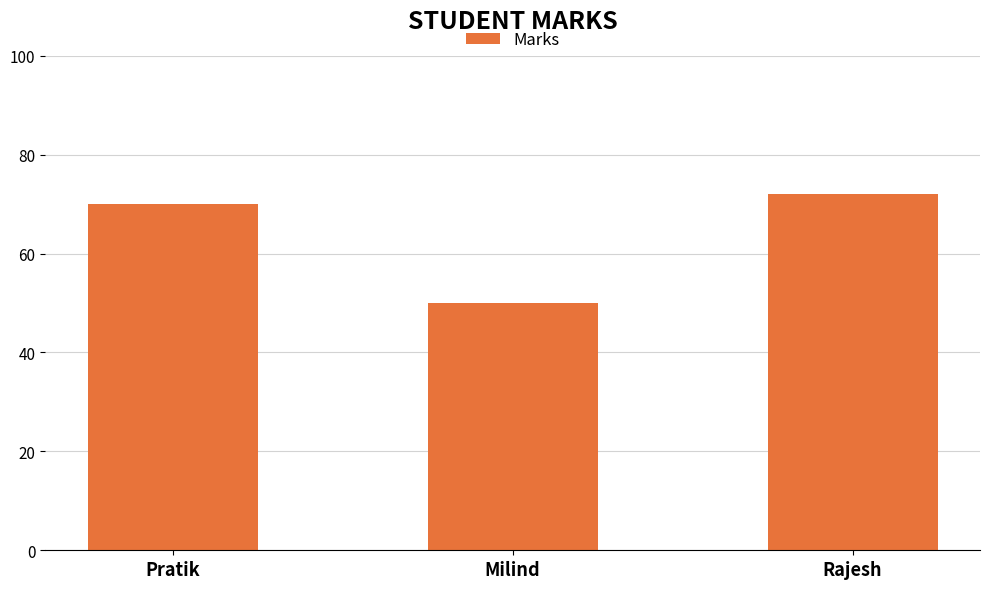

At which category does the chart reach its minimum across all series?

Milind